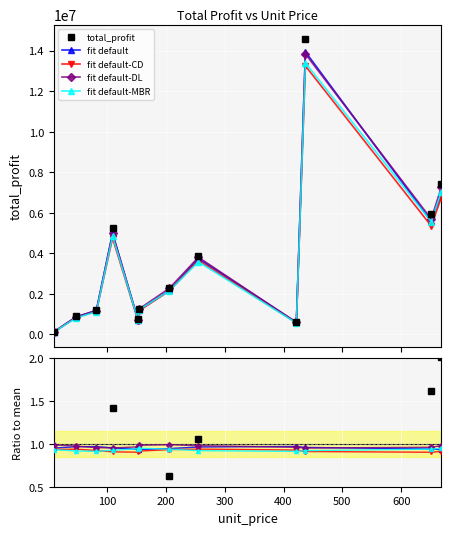

What is the value of the 10th point from the left?

14556048.7